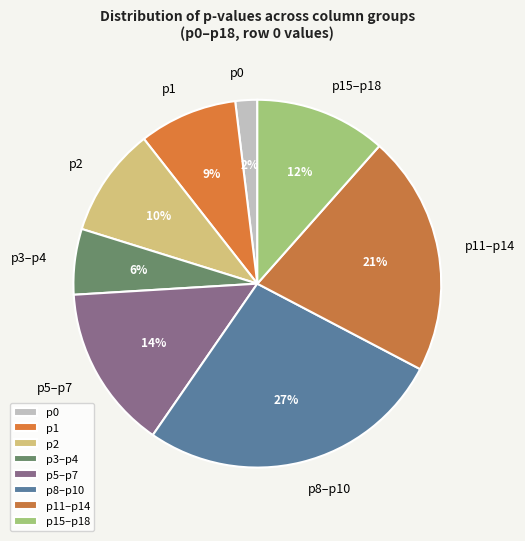

Which slice is the largest?

p8–p10